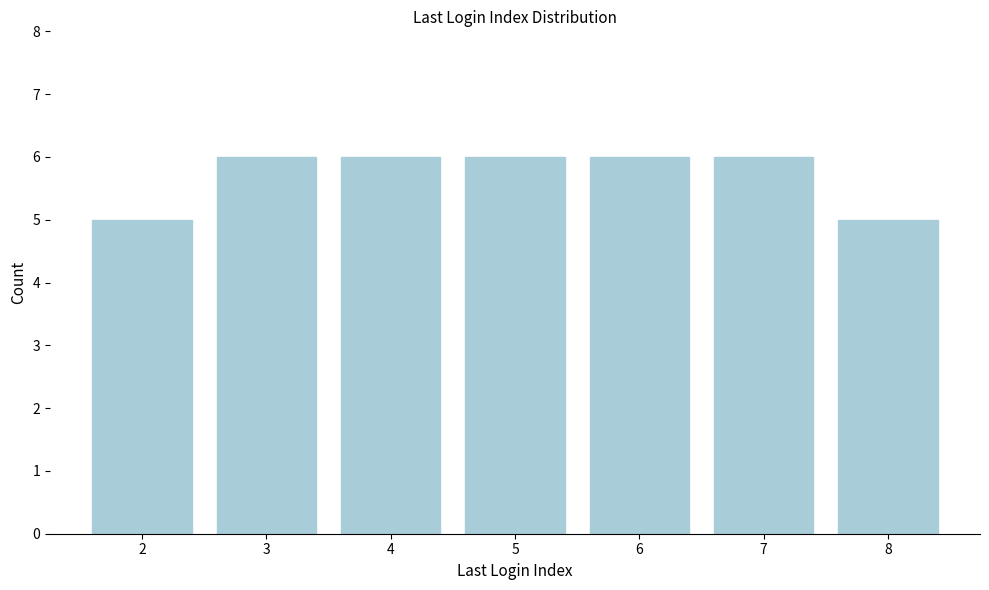

Reading right to left, list all the values displayed in this chart.

5	6	6	6	6	6	5